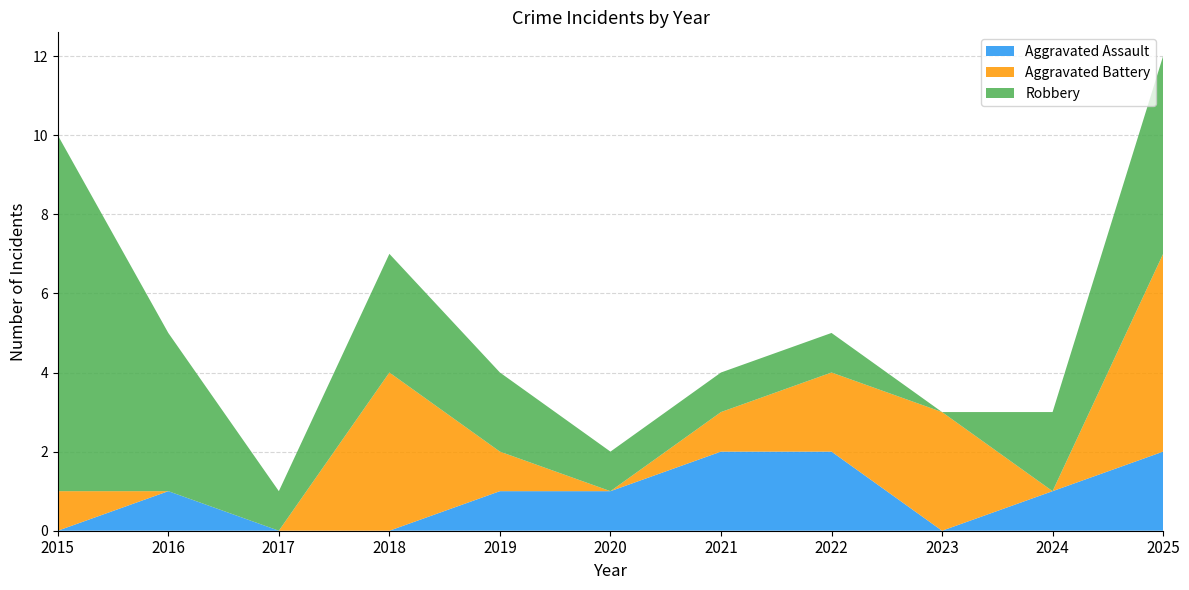

Reading left to right, extract all data points from this chart.

Aggravated Assault: 0	1	0	0	1	1	2	2	0	1	2
Aggravated Battery: 1	0	0	4	1	0	1	2	3	0	5
Robbery: 9	4	1	3	2	1	1	1	0	2	5